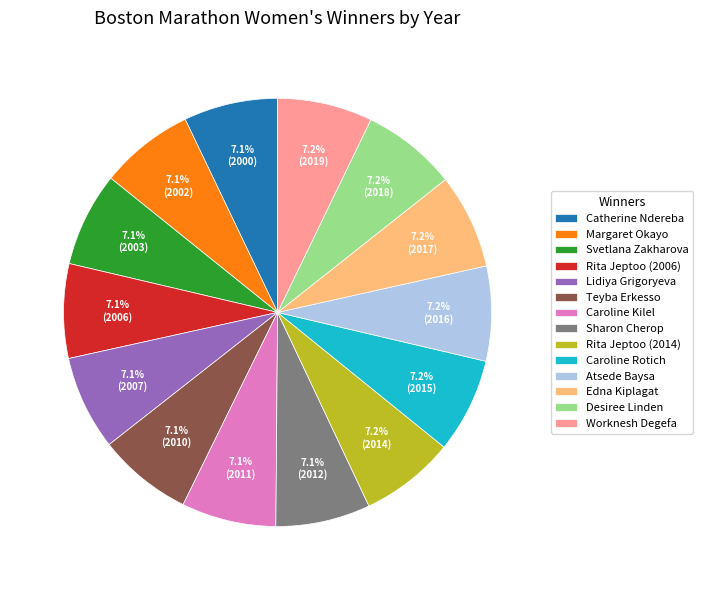

To the nearest percent, what percentage of the pie is Atsede Baysa?

7%